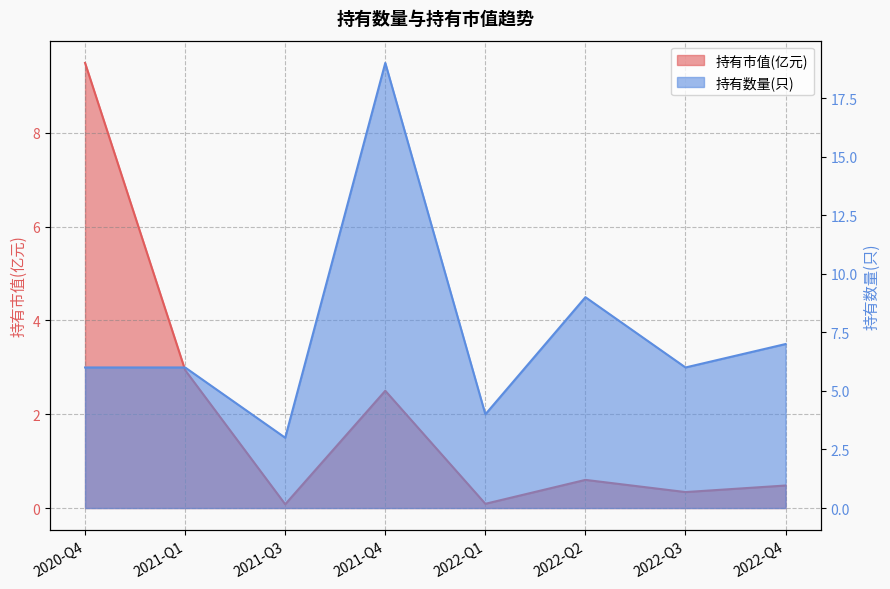

What position from the left is 2021-Q1?

2